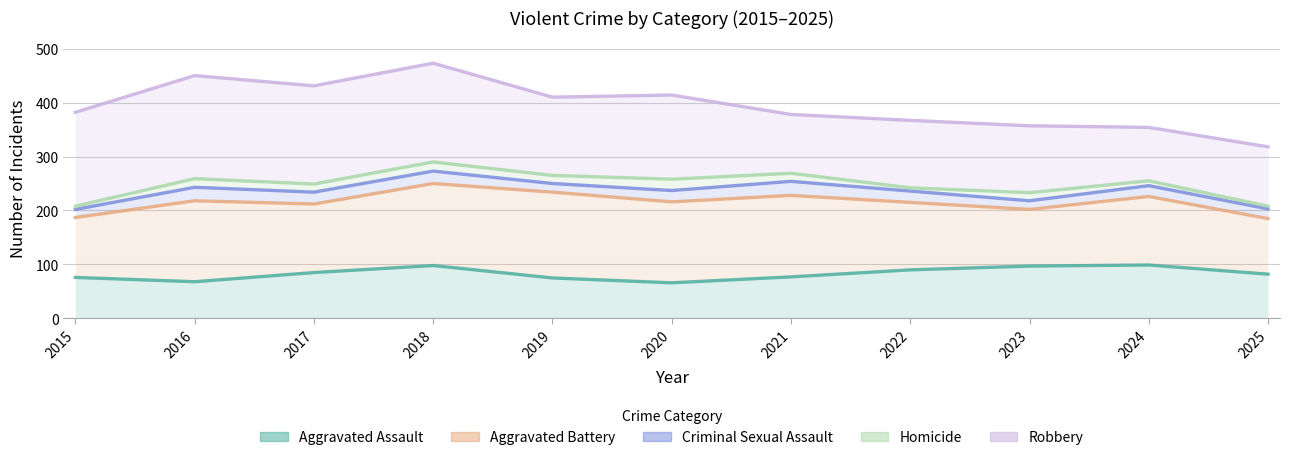

Which category has the highest value across all series?

2018